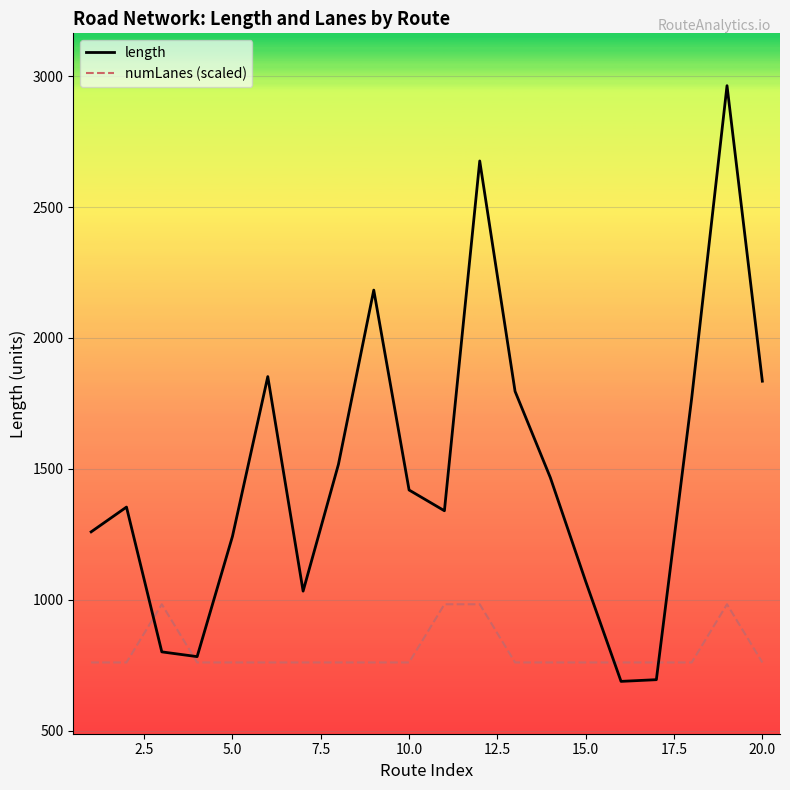

True or false: numLanes (scaled) has more than 1 interior local peaks.

True